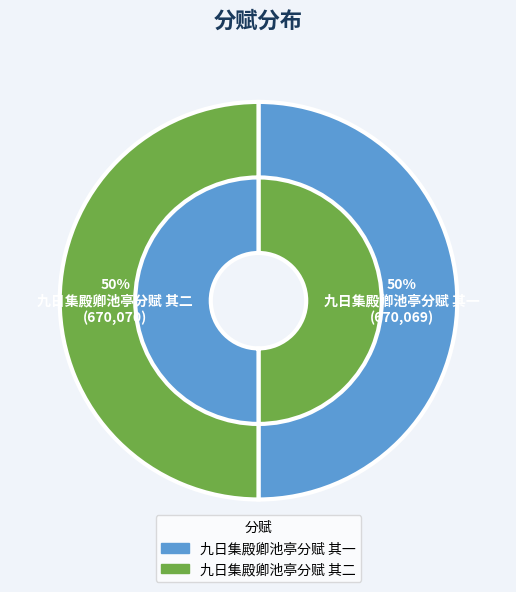

How many slices are in this pie chart?

2